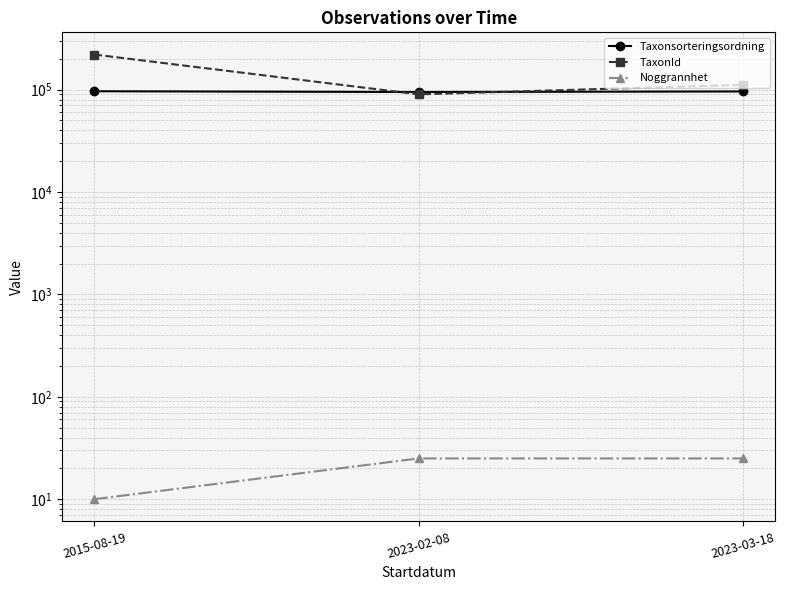

Rank the series by their average value, from lowest to highest.

Noggrannhet, Taxonsorteringsordning, TaxonId